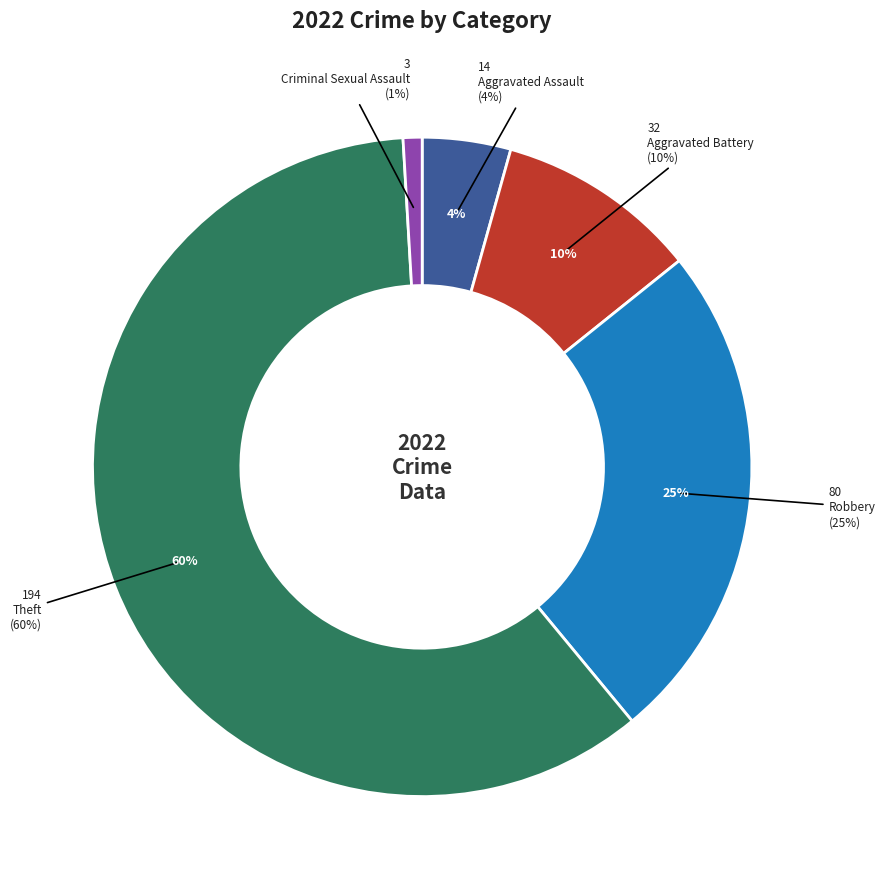

How many segments does this pie chart have?

5